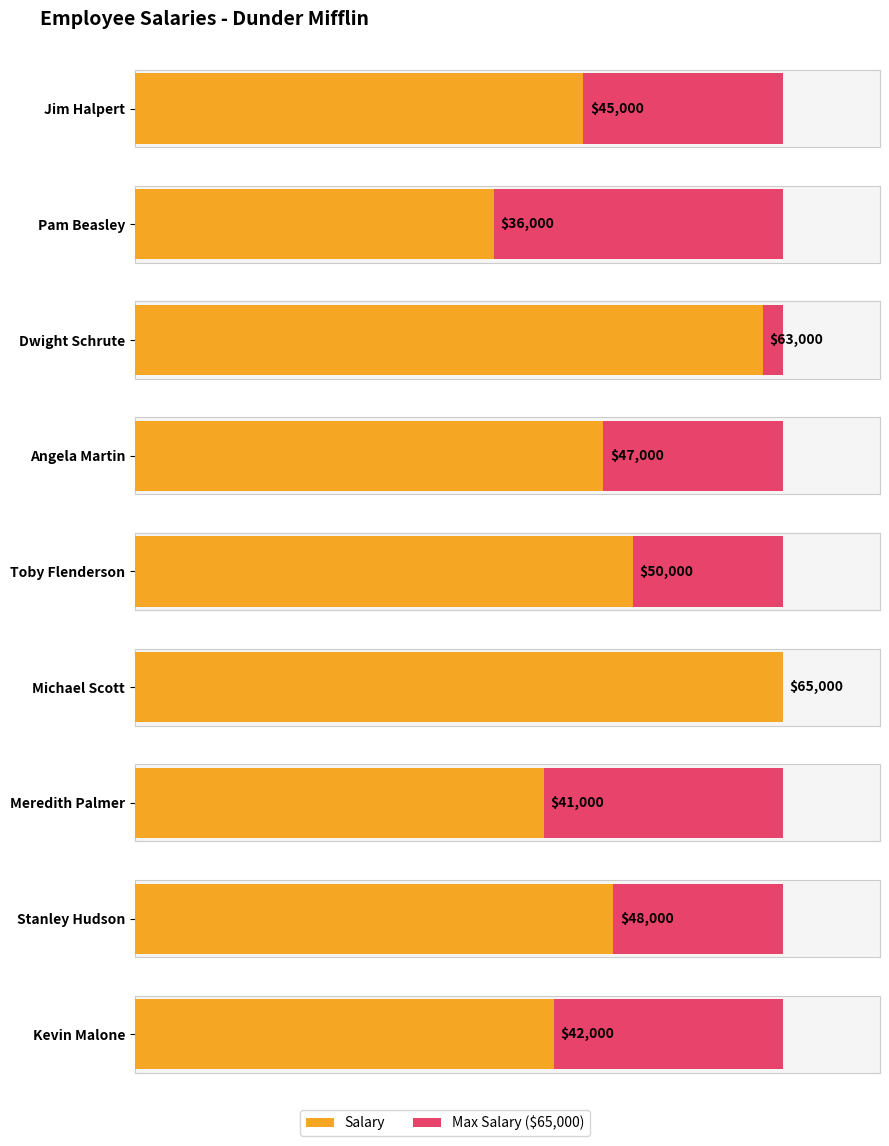

What is the label of the 1st bar from the right?

Kevin Malone